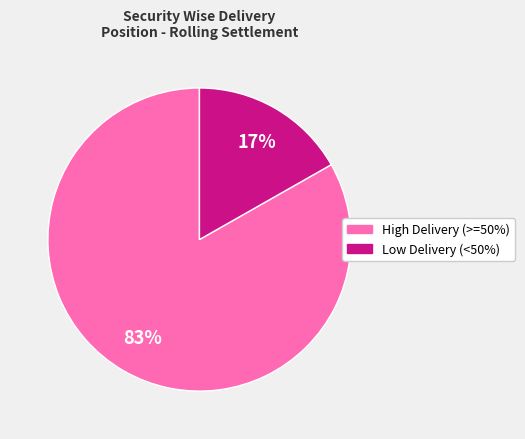

To the nearest percent, what is the average slice percentage?

50%